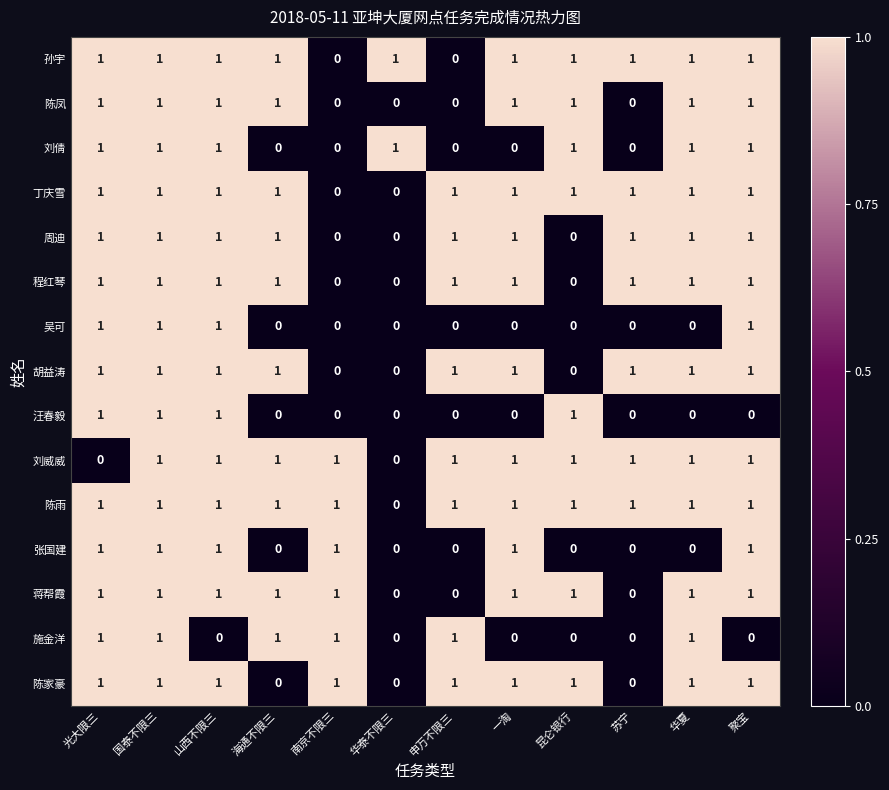

How many values in the 丁庆雪 series are below 1?

2